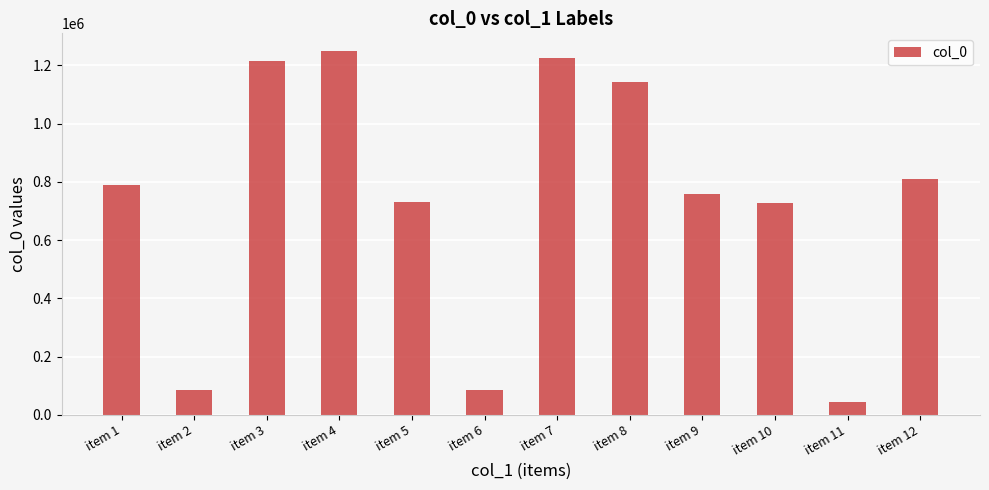

At which category does the chart reach its peak across all series?

item 4